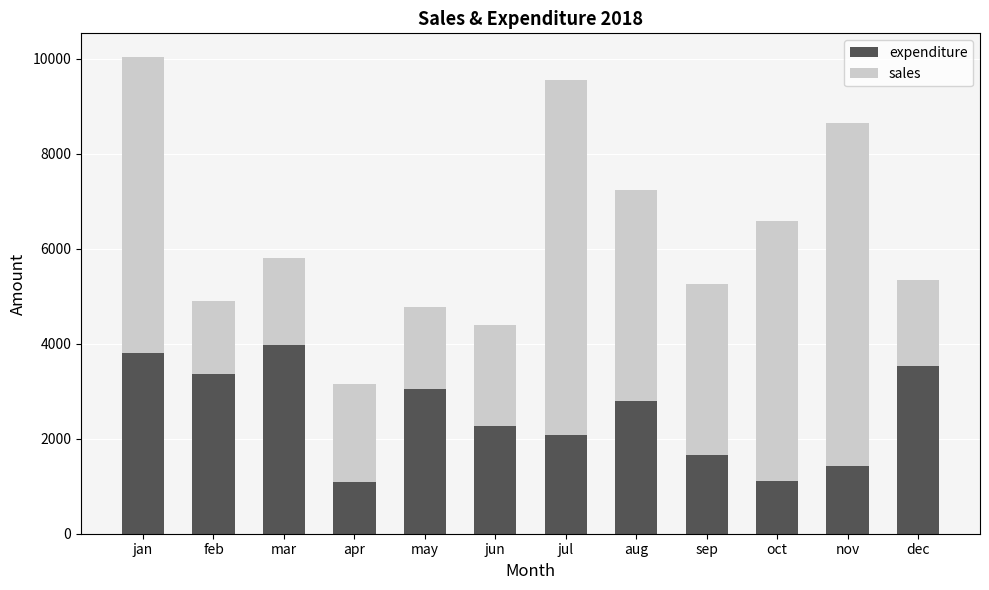

How many data points does each series have?

12